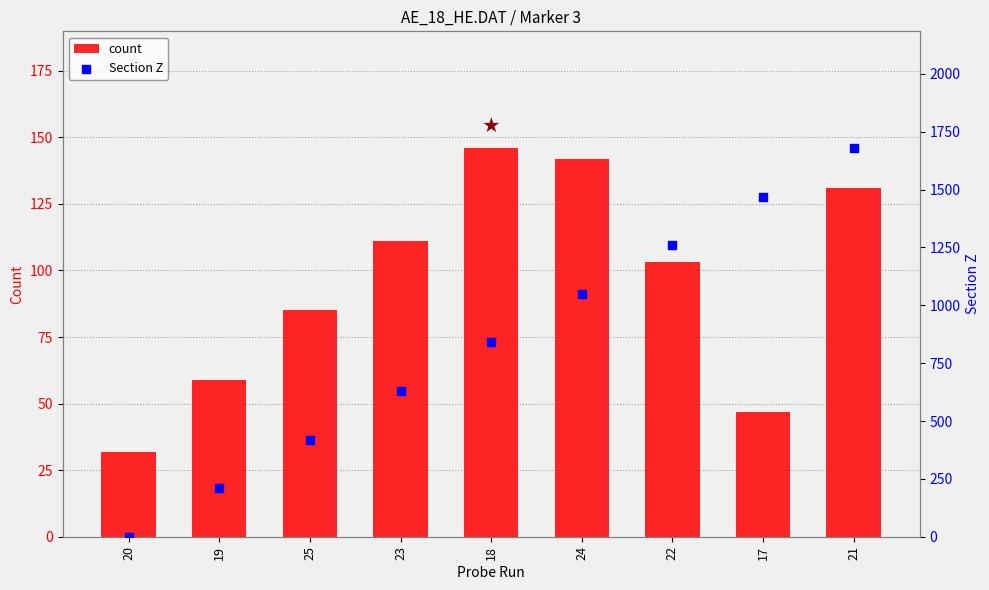

At how many categories does at least one series exceed 1424?

2